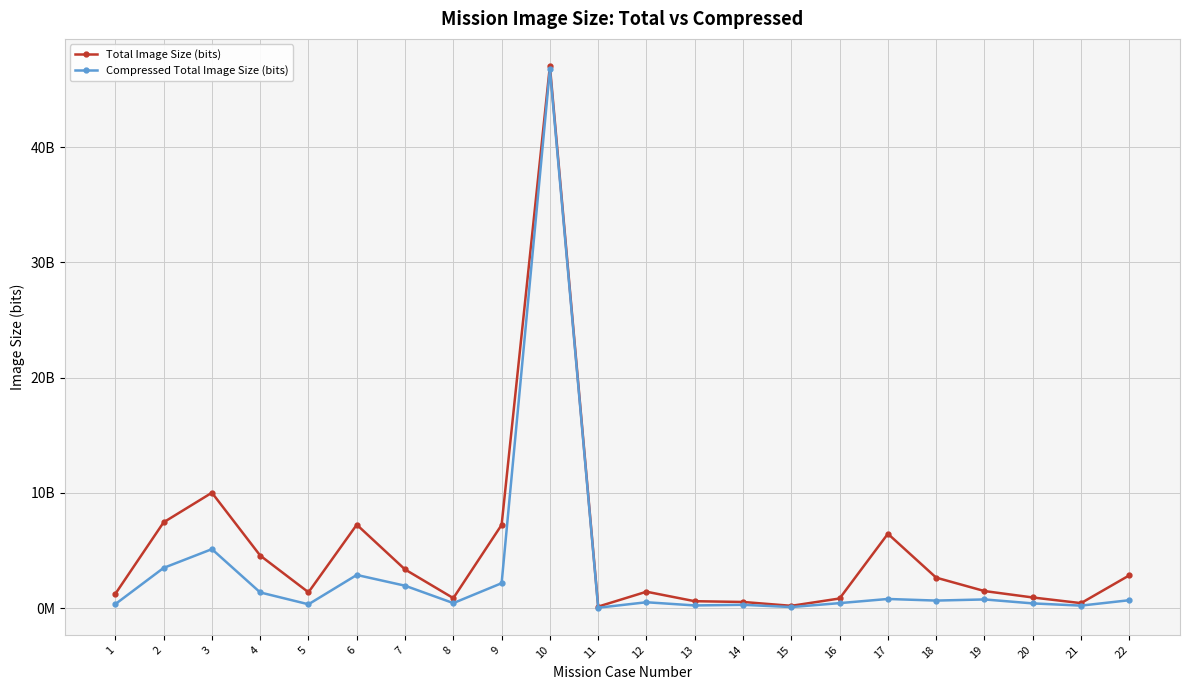

Between 9 and 13, which series saw the biggest shift?

Total Image Size (bits)